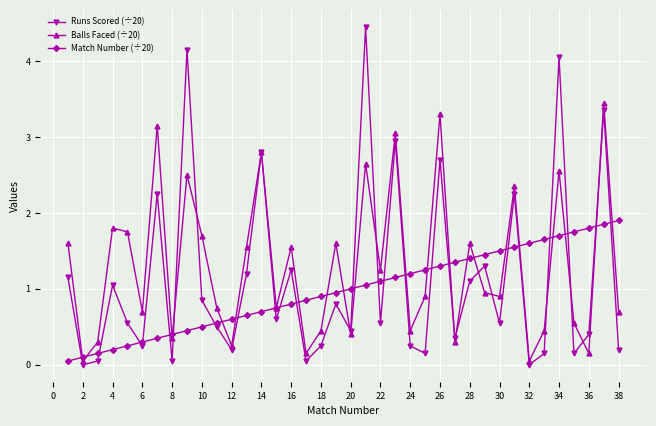

After their last crossing, which series has the higher values: Runs Scored (÷20) or Match Number (÷20)?

Match Number (÷20)